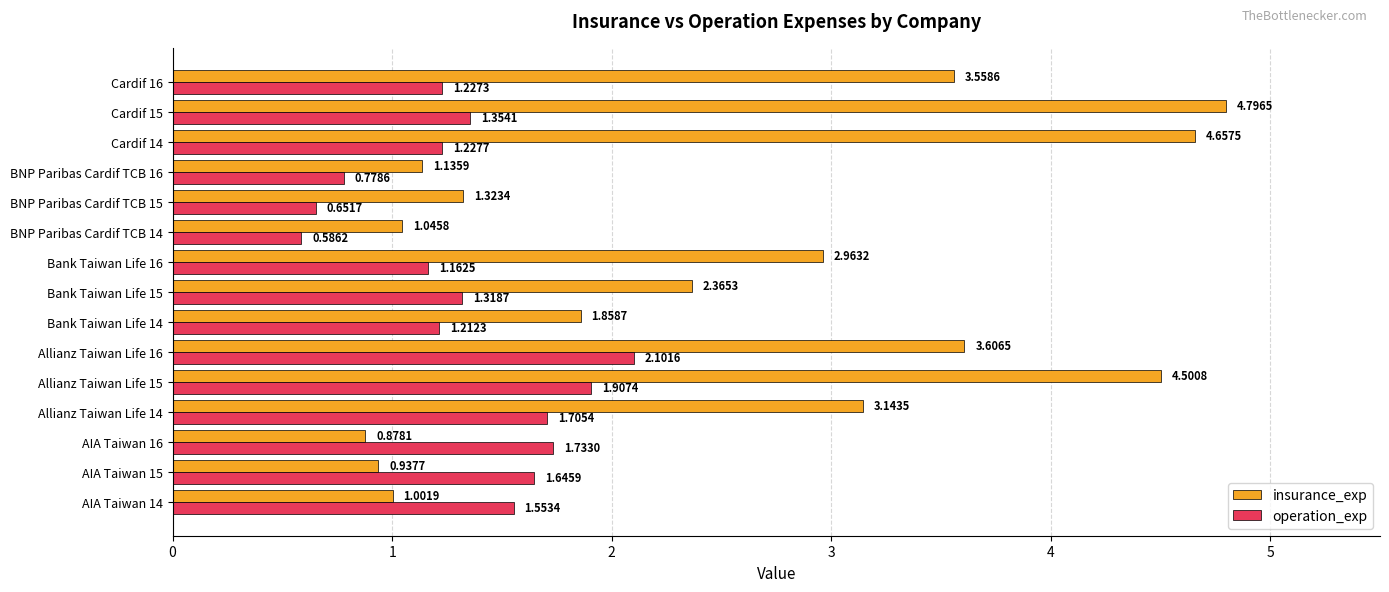

Which series has the widest spread of values?

insurance_exp